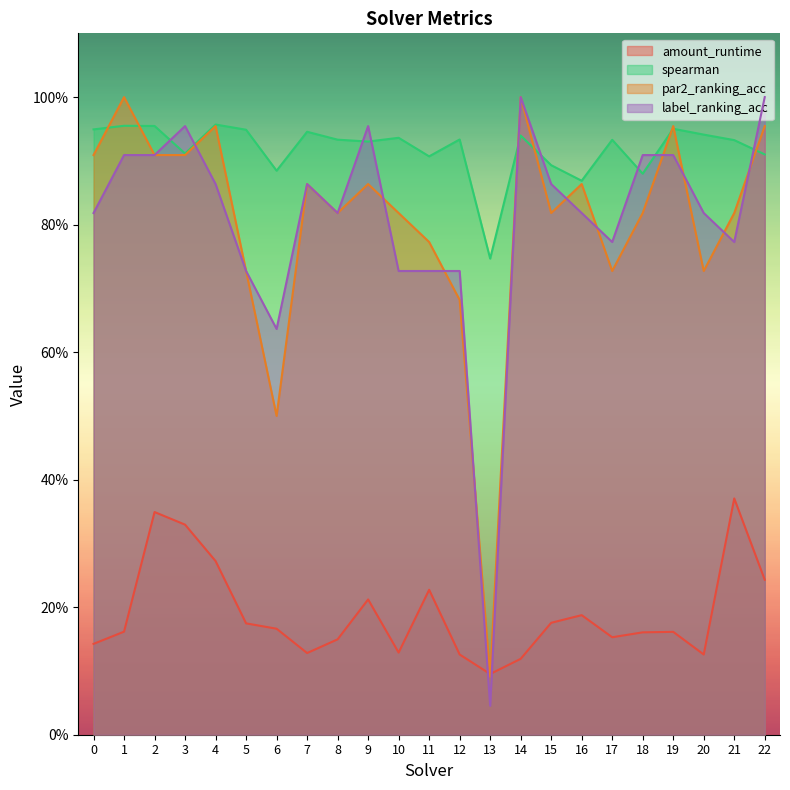

The par2_ranking_acc series shows 1.2 at 8. True or false?

False